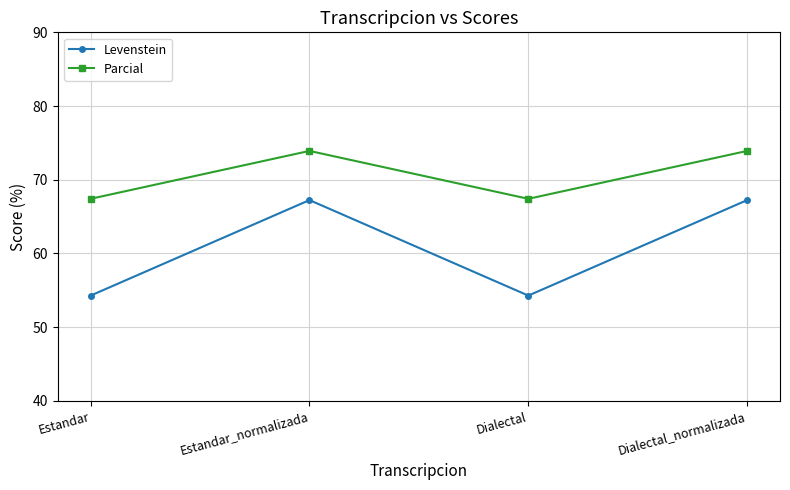

True or false: Parcial and Levenstein intersect in this chart.

False